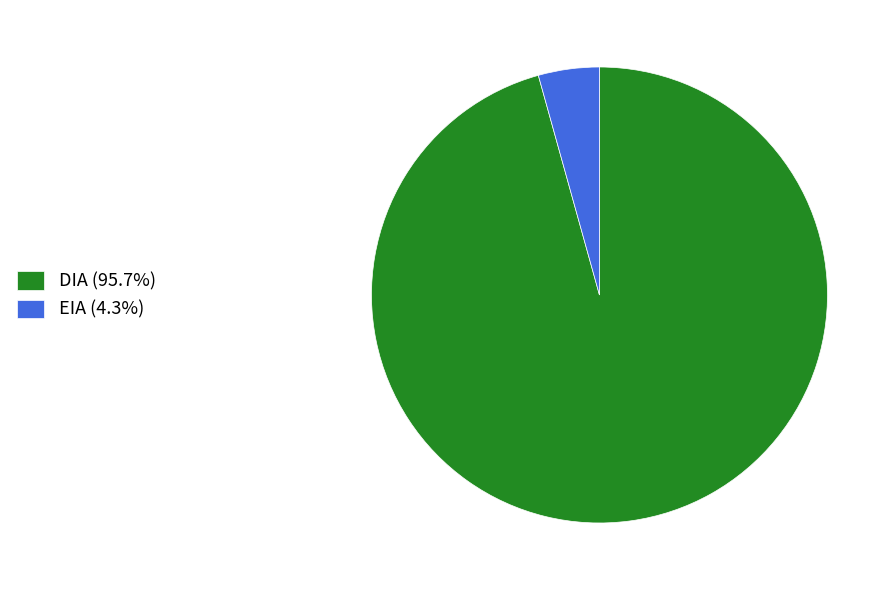

Which has a higher value, DIA or EIA?

DIA